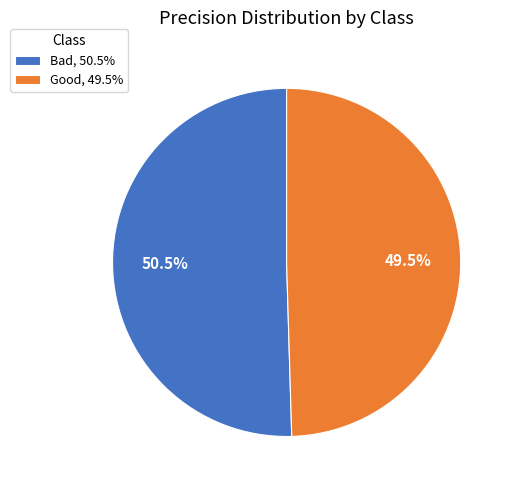

To the nearest percent, what is the difference between the largest and smallest slice percentages?

1%